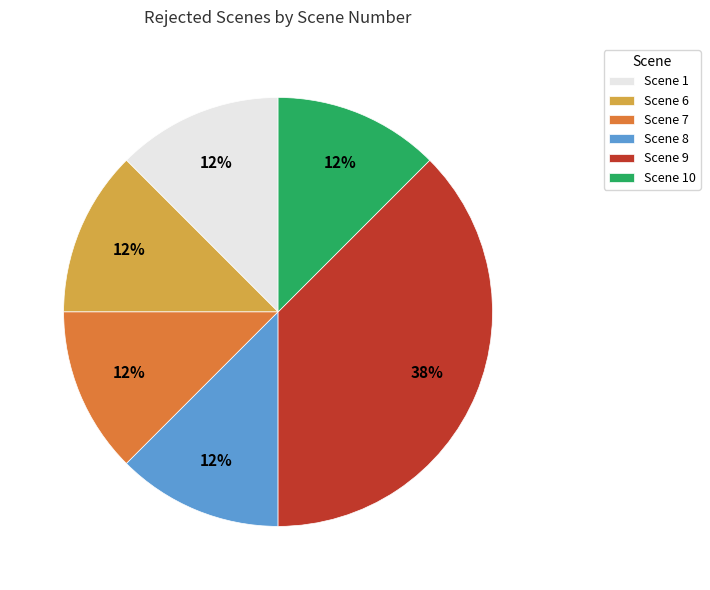

How many slices are in this pie chart?

6